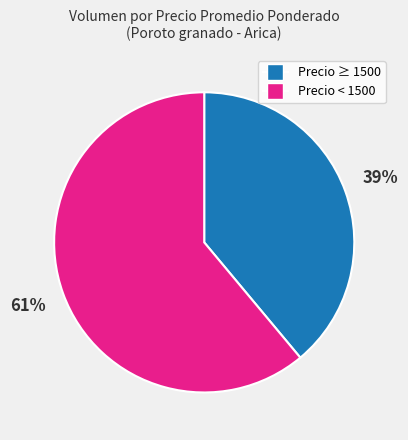

Count the number of slices in the pie.

2